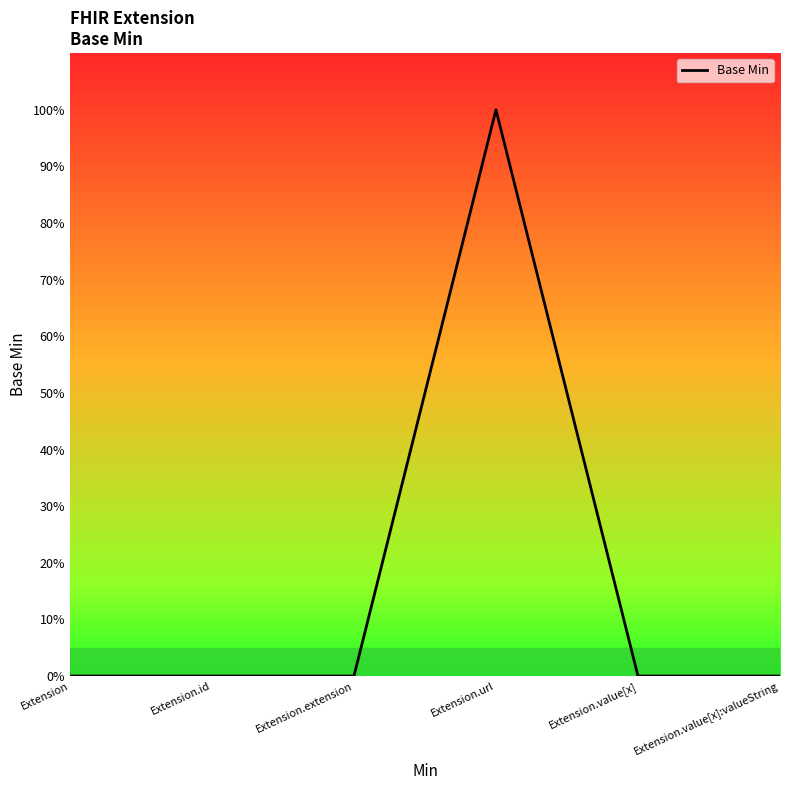

What position from the left is Extension.extension?

3